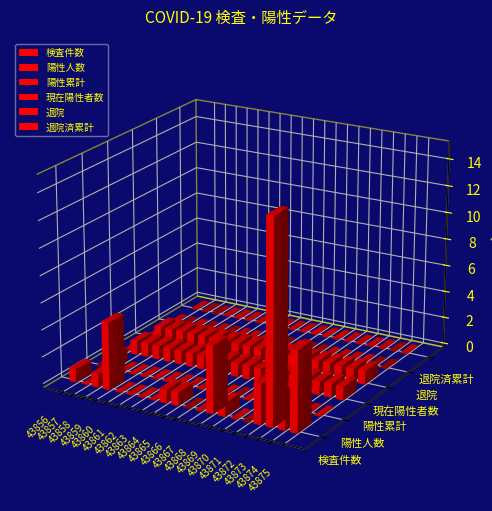

Reading right to left, transcribe all the data shown in this chart.

検査件数: 6	3	15	3	0	0	1	5	0	0	1	1	0	0	0	0	5	1	0	1
陽性人数: 0	0	0	0	0	0	0	0	0	0	0	0	0	0	0	0	0	0	1	0
陽性累計: 1	1	1	1	1	1	1	1	1	1	1	1	1	1	1	1	1	1	1	0
現在陽性者数: 1	1	1	1	1	1	1	1	1	1	1	1	1	1	1	1	1	1	1	0
退院: 0	0	0	0	0	0	0	0	0	0	0	0	0	0	0	0	0	0	0	0
退院済累計: 0	0	0	0	0	0	0	0	0	0	0	0	0	0	0	0	0	0	0	0